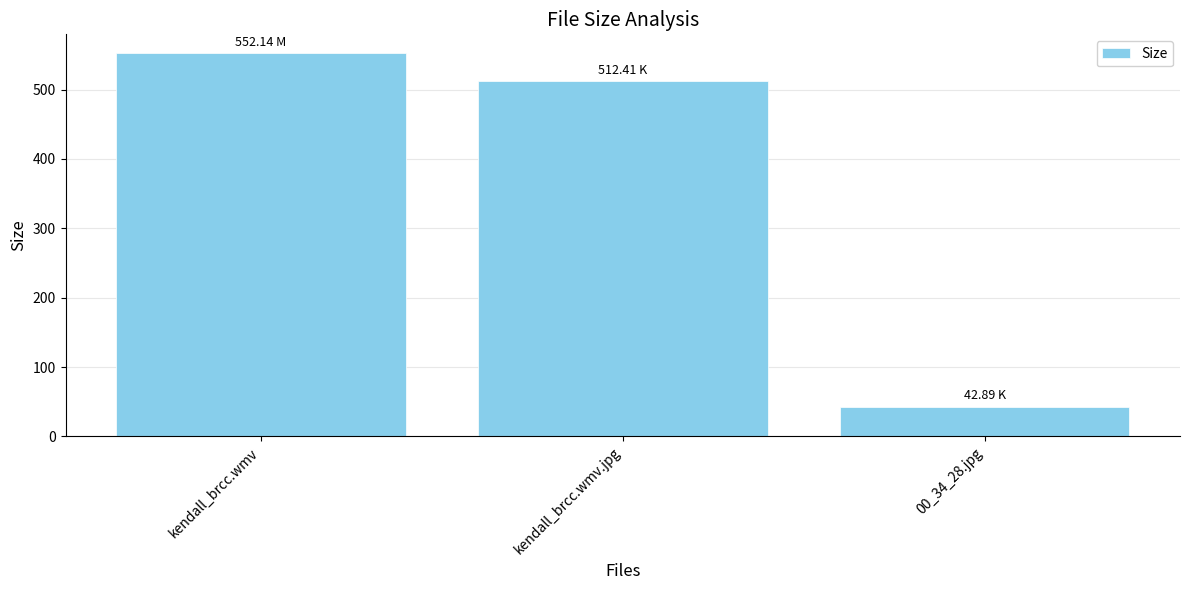

Reading left to right, list all the values displayed in this chart.

kendall_brcc.wmv=552.1	kendall_brcc.wmv.jpg=512.4	00_34_28.jpg=42.9